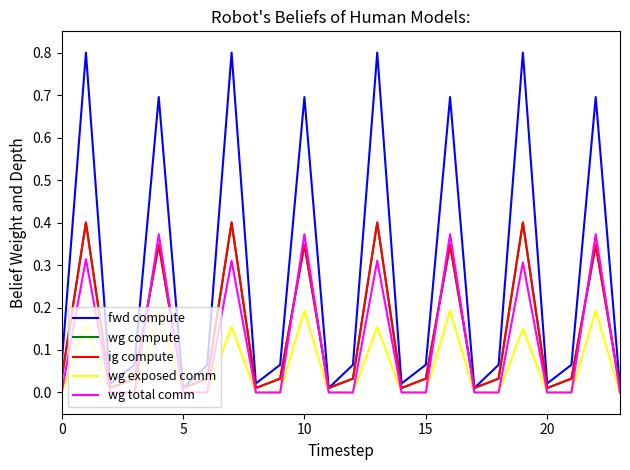

Reading left to right, transcribe all the data shown in this chart.

fwd compute: 0.1	0.8	0.0	0.1	0.7	0.0	0.1	0.8	0.0	0.1	0.7	0.0	0.1	0.8	0.0	0.1	0.7	0.0	0.1	0.8	0.0	0.1	0.7	0.0
wg compute: 0.0	0.4	0.0	0.0	0.3	0.0	0.0	0.4	0.0	0.0	0.3	0.0	0.0	0.4	0.0	0.0	0.3	0.0	0.0	0.4	0.0	0.0	0.3	0.0
ig compute: 0.0	0.4	0.0	0.0	0.3	0.0	0.0	0.4	0.0	0.0	0.3	0.0	0.0	0.4	0.0	0.0	0.3	0.0	0.0	0.4	0.0	0.0	0.3	0.0
wg exposed comm: 0.0	0.2	0.0	0.0	0.2	0.0	0.0	0.2	0.0	0.0	0.2	0.0	0.0	0.2	0.0	0.0	0.2	0.0	0.0	0.2	0.0	0.0	0.2	0.0
wg total comm: 0.0	0.3	0.0	0.0	0.4	0.0	0.0	0.3	0.0	0.0	0.4	0.0	0.0	0.3	0.0	0.0	0.4	0.0	0.0	0.3	0.0	0.0	0.4	0.0